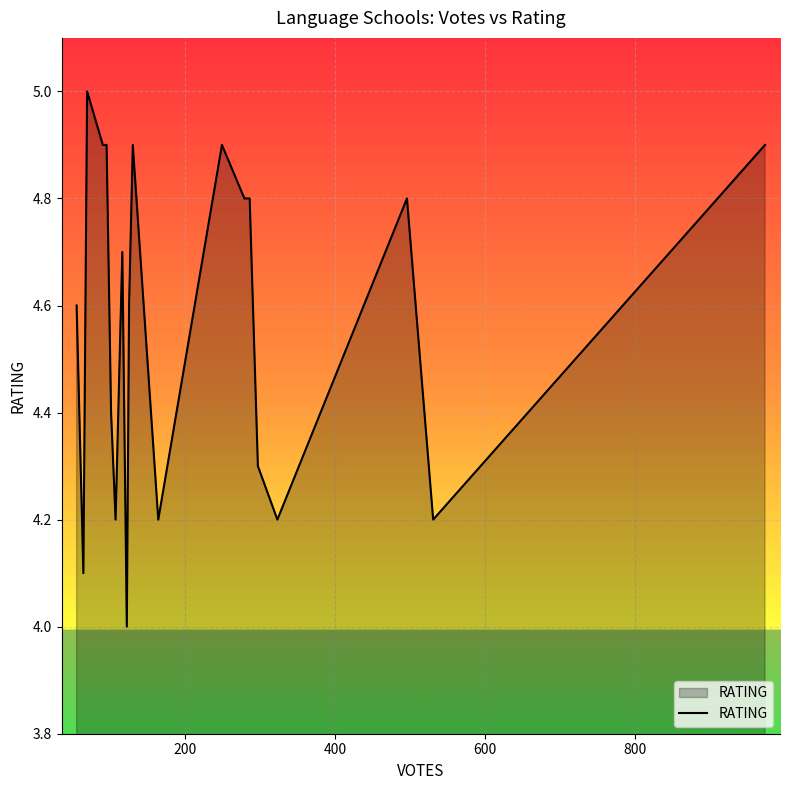

What is the difference between the maximum and minimum values?

1.0